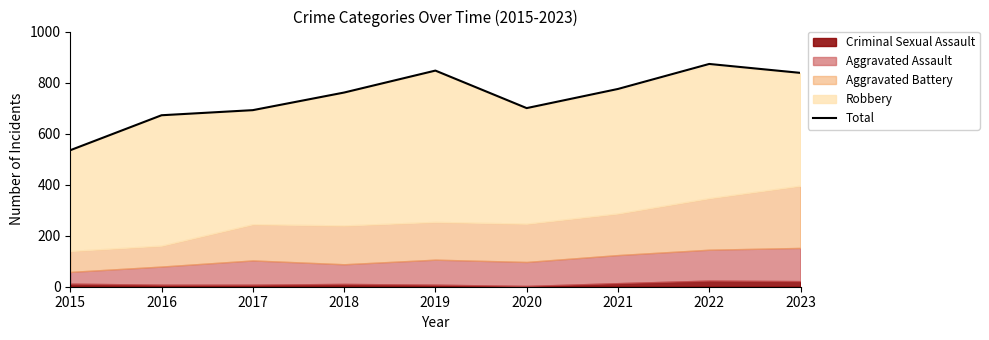

Which label corresponds to the largest value in the chart?

2022